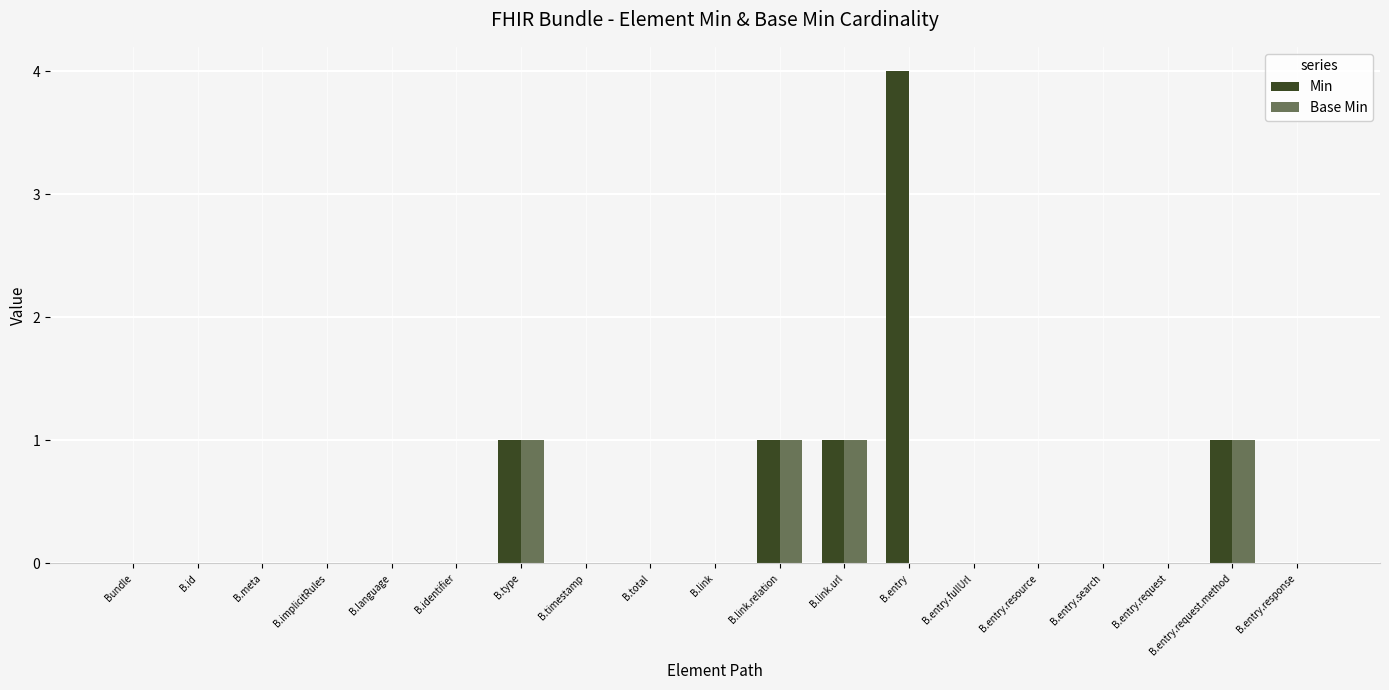

Rank the series by their maximum value, from highest to lowest.

Min, Base Min